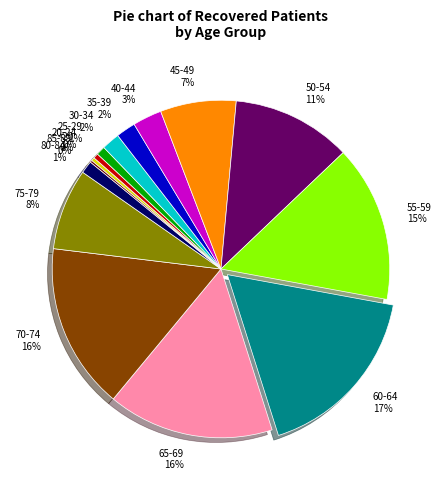

The <20 slice represents 12% of the pie. True or false?

False